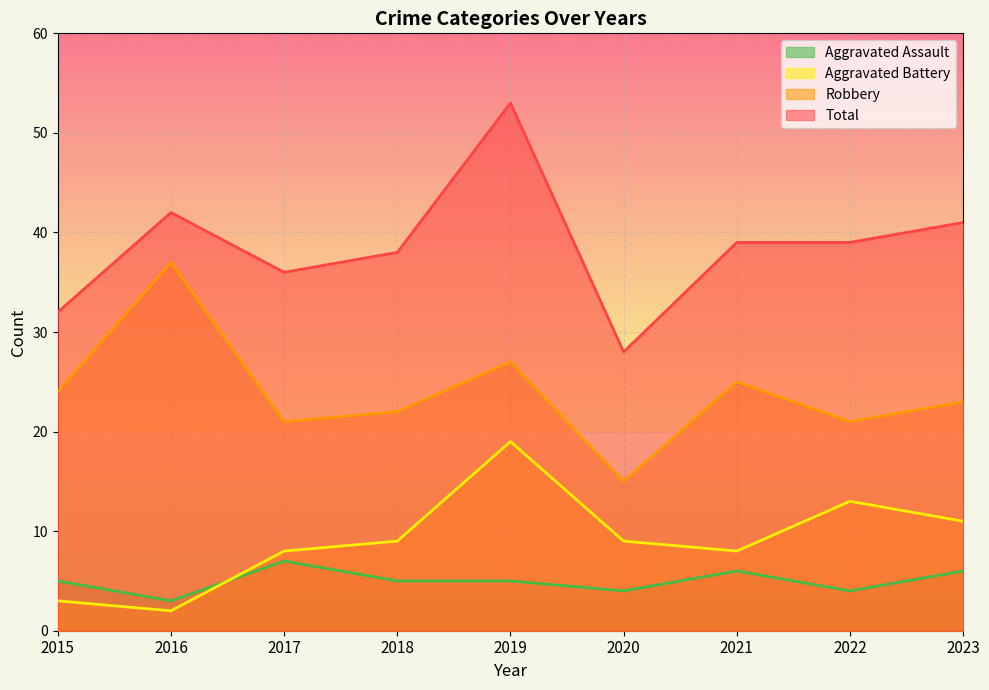

Which series has the widest spread of values?

Total